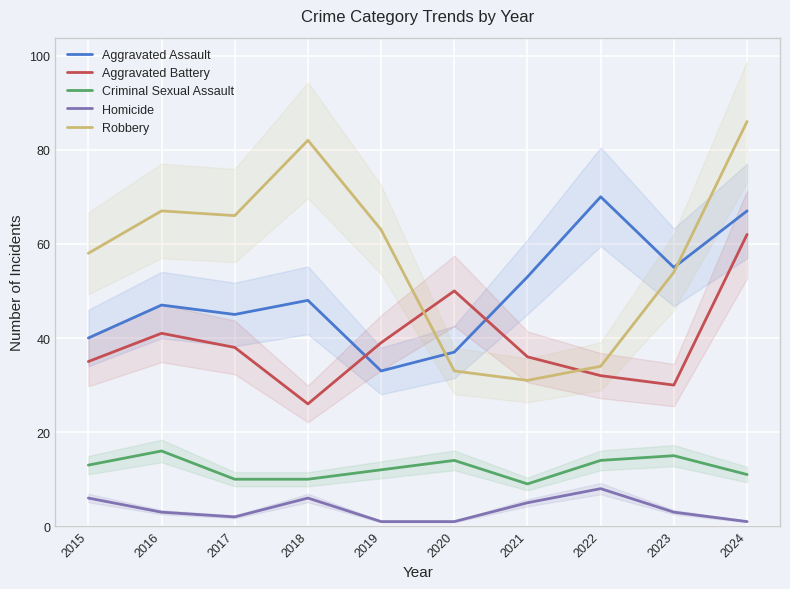

At how many categories does at least one series exceed 21?

10